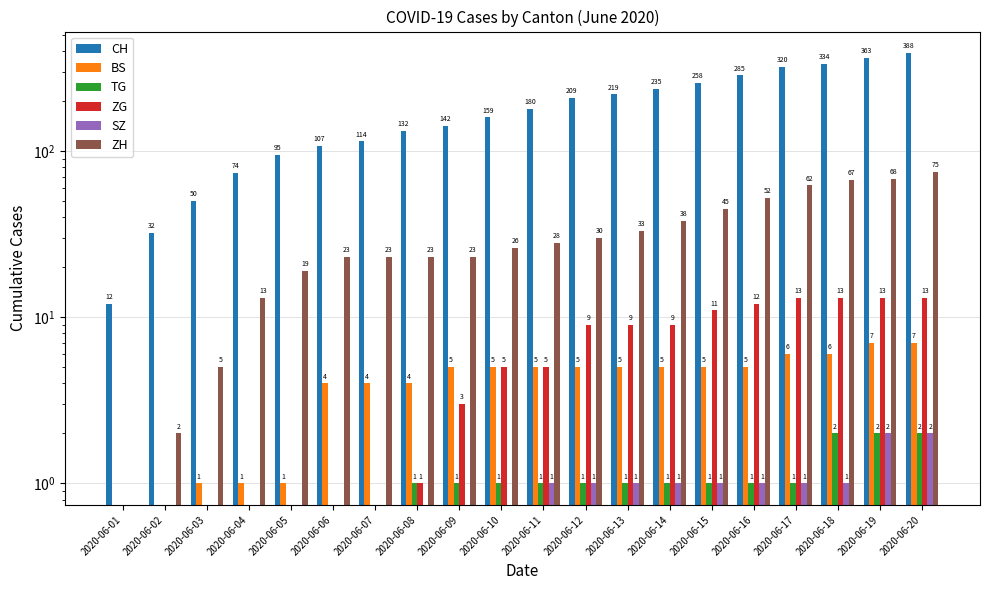

What is the lowest value of the CH series?

12